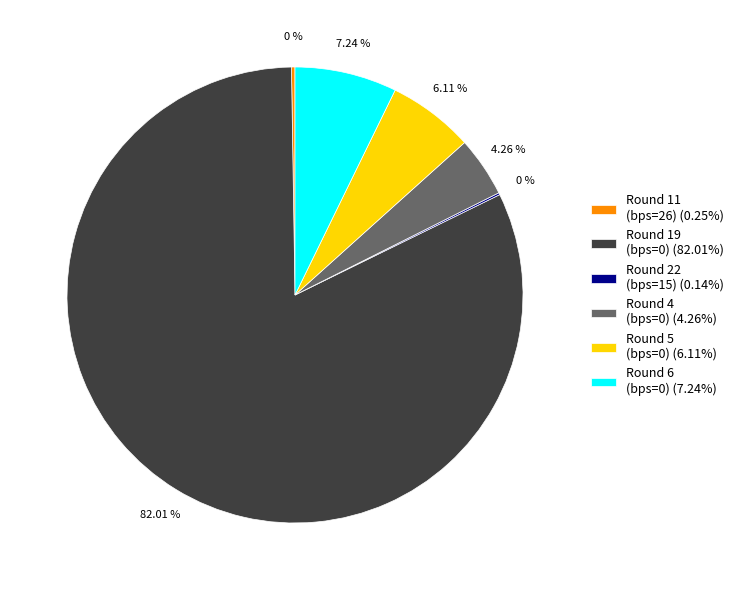

Do Round 19 (bps=0) (82.01%) and Round 6 (bps=0) (7.24%) together represent more than half of the pie?

Yes